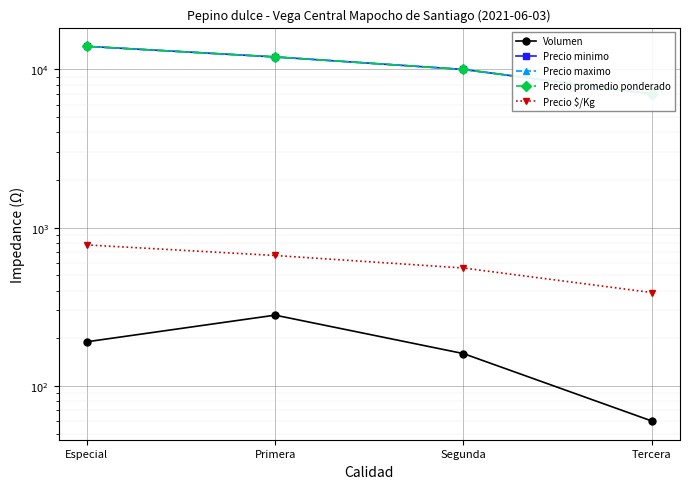

Which category has the lowest value across all series?

Tercera